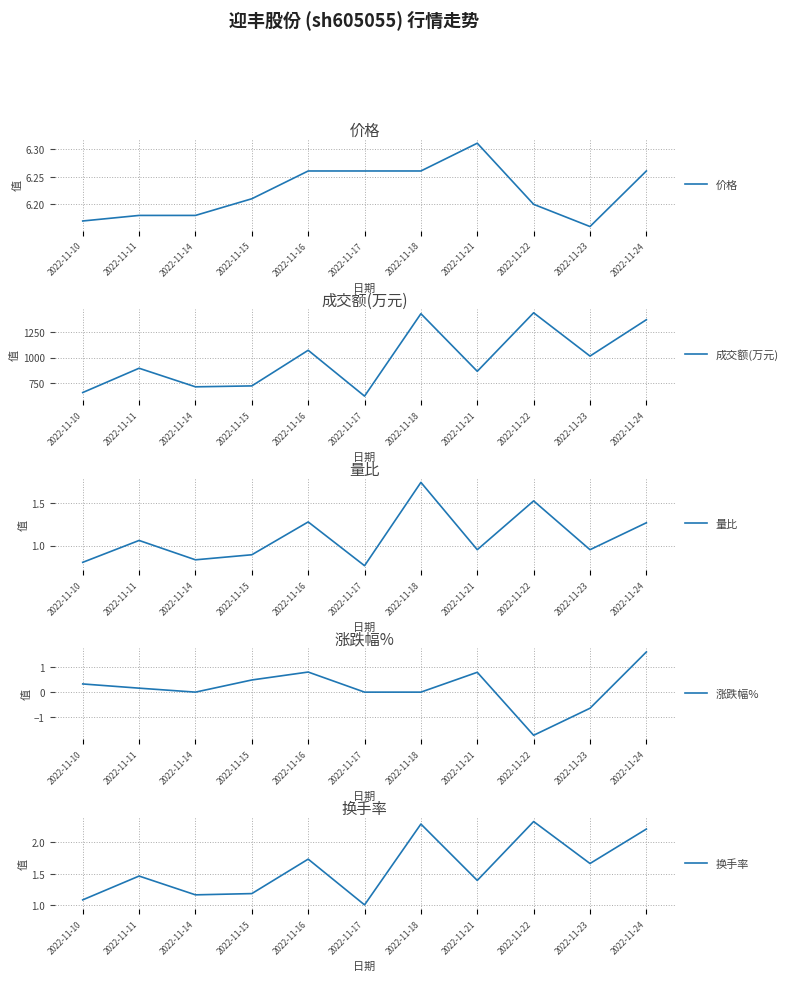

What is the difference between the 成交额(万元) values at 2022-11-15 and 2022-11-24?

648